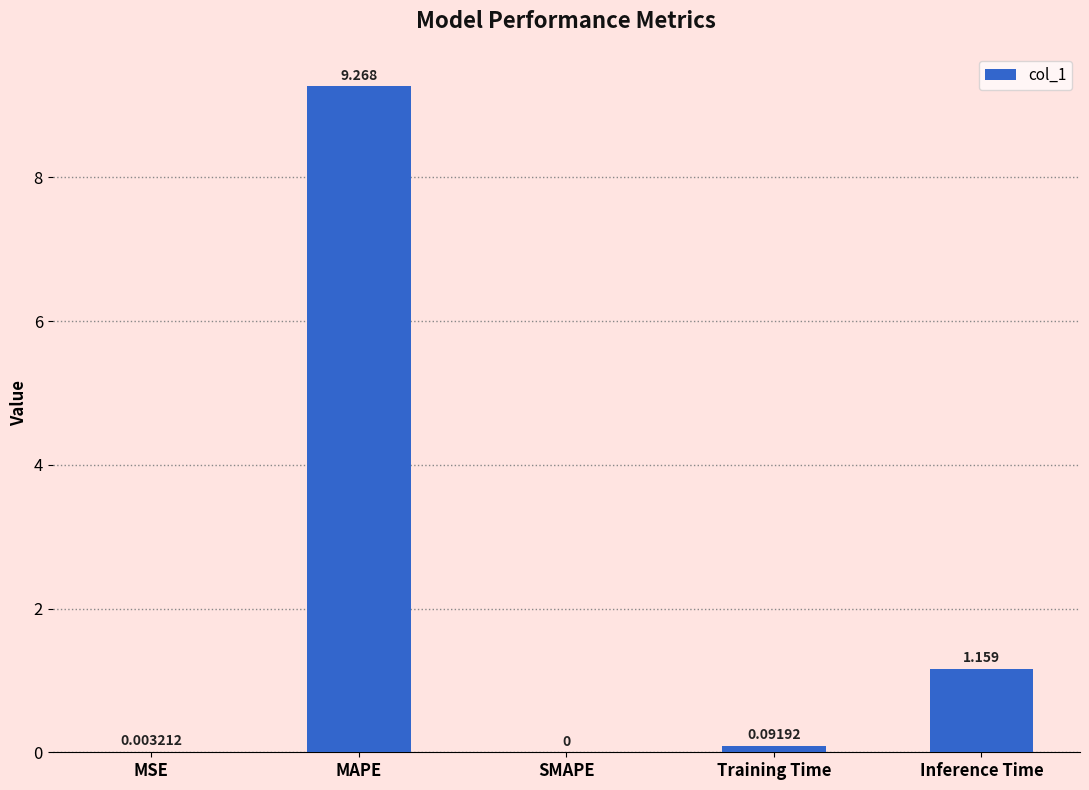

What is the average value?

2.1